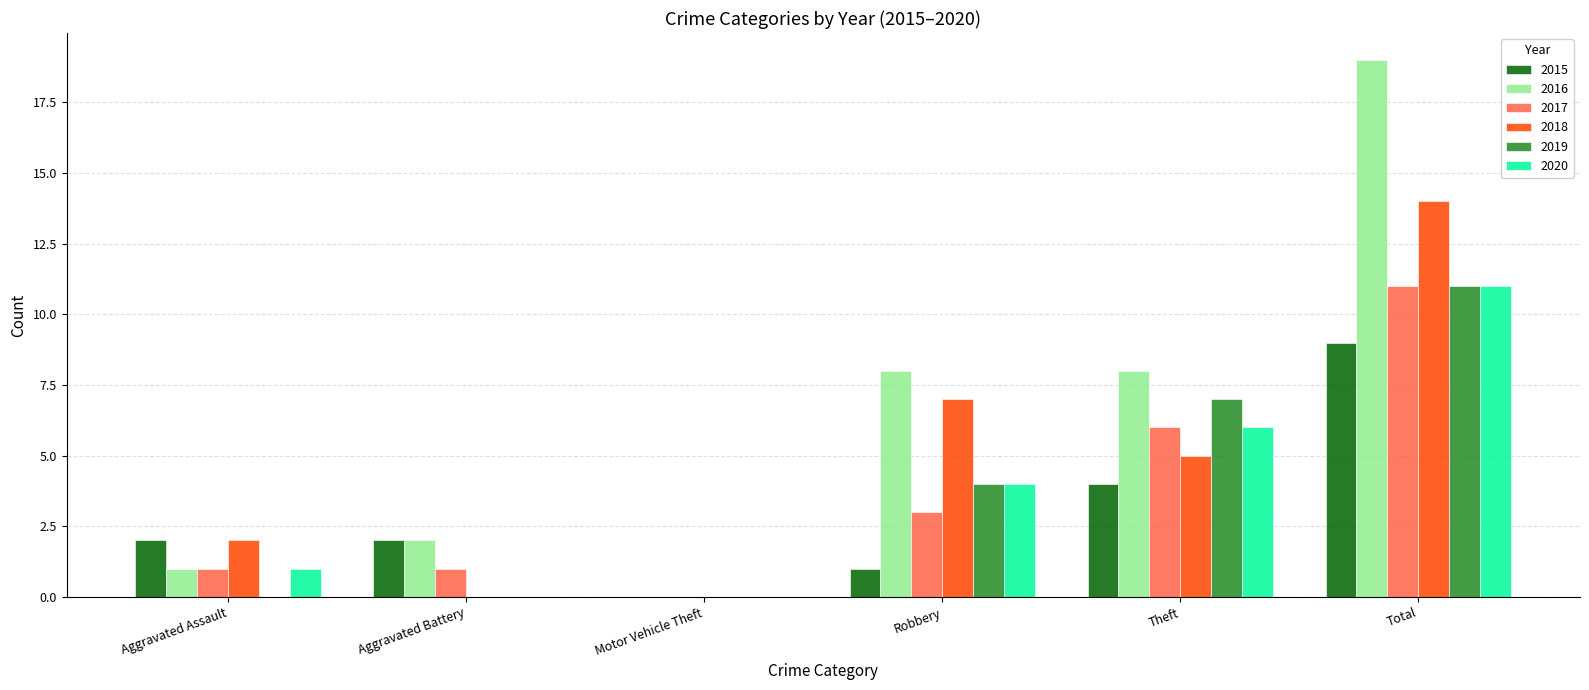

The 2016 series shows -8 at Motor Vehicle Theft. True or false?

False